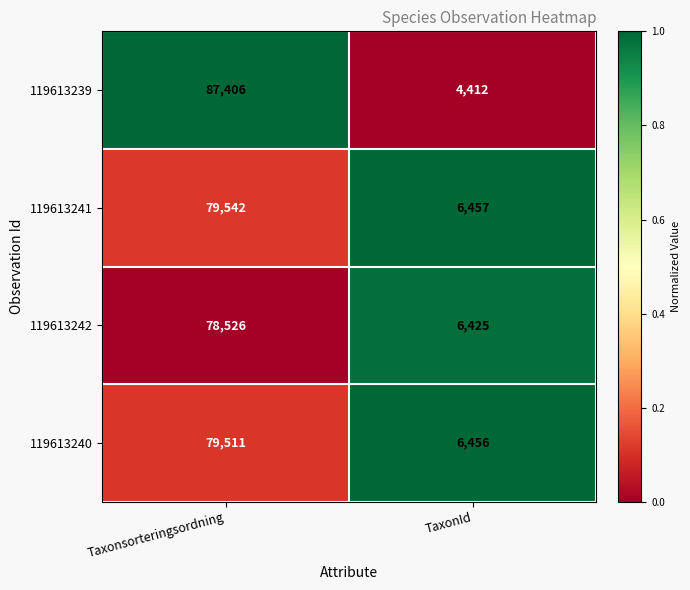

The 119613239 series shows 4412 at TaxonId. True or false?

True